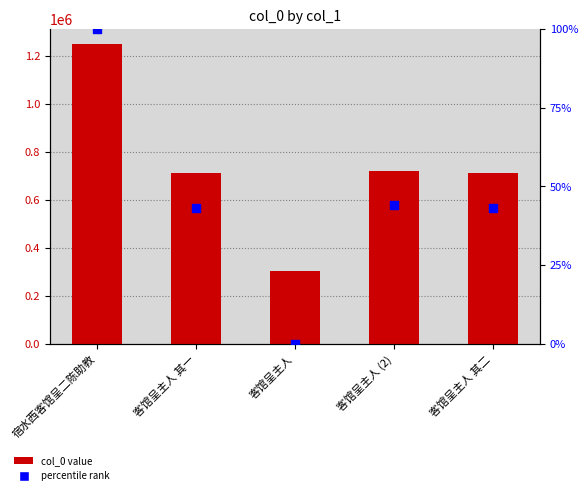

Which series contains the highest Y value?

percentile rank